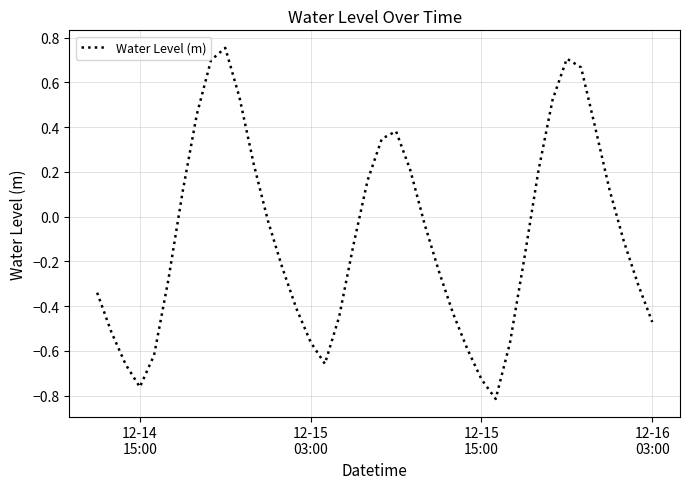

What is the difference between the maximum and minimum values?

1.6